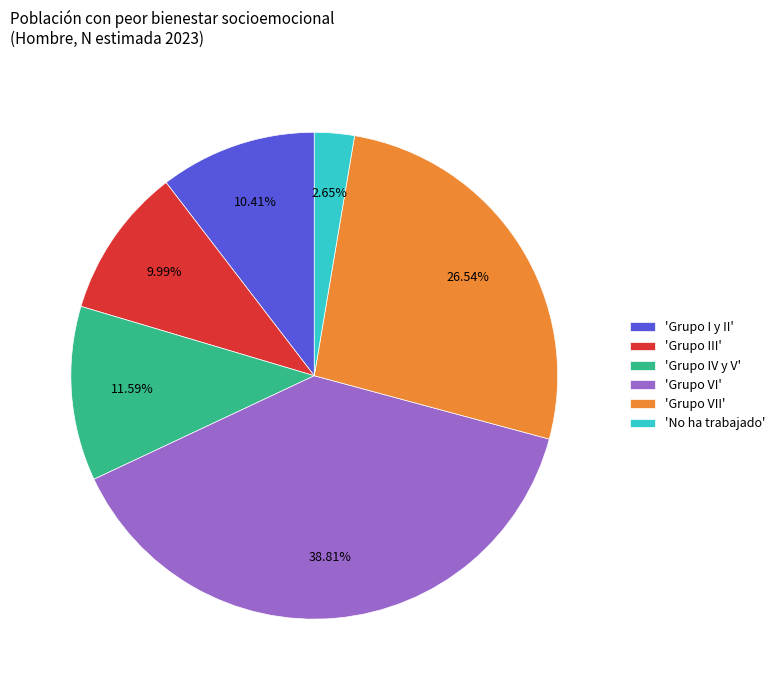

Which slice is the largest?

'Grupo VI'